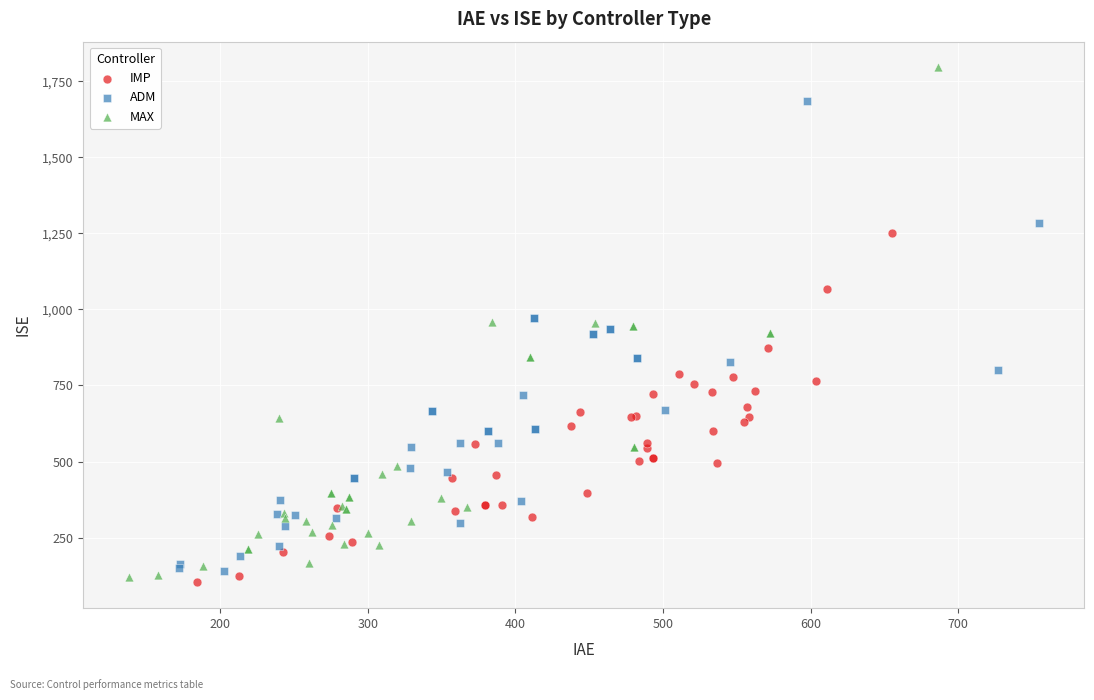

Which series has the widest spread of Y values?

MAX